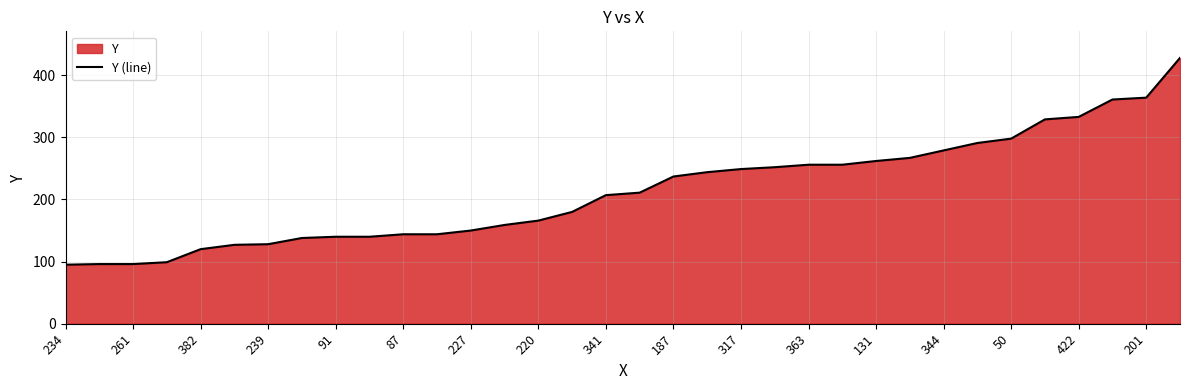

How many data points are above 211?

16